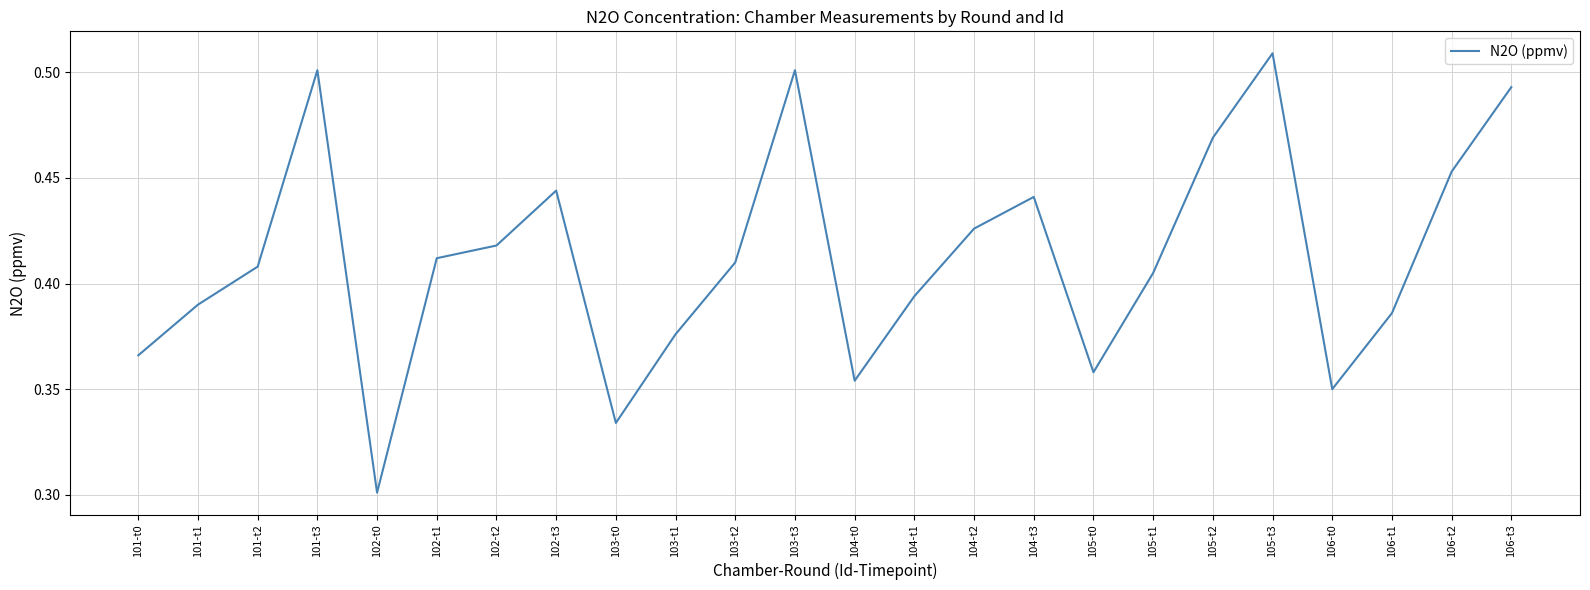

How many lines are shown in the chart?

1